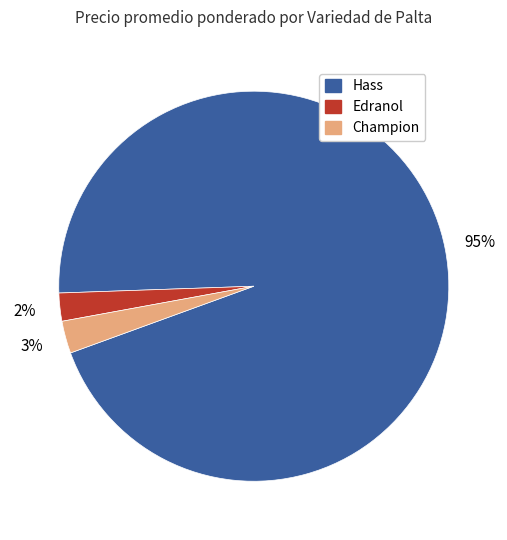

Does Edranol represent more than half of the total?

No